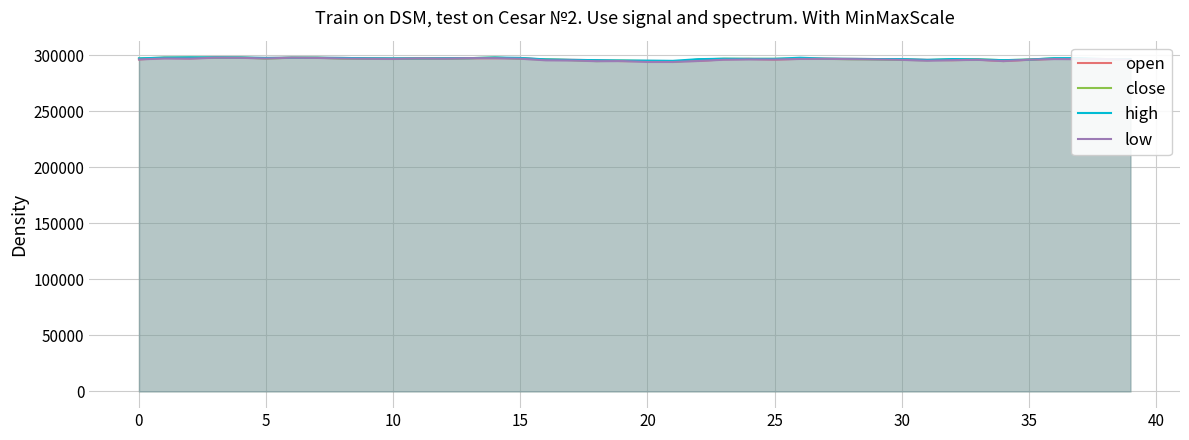

Is it true that high equals 296700 at 22?

True